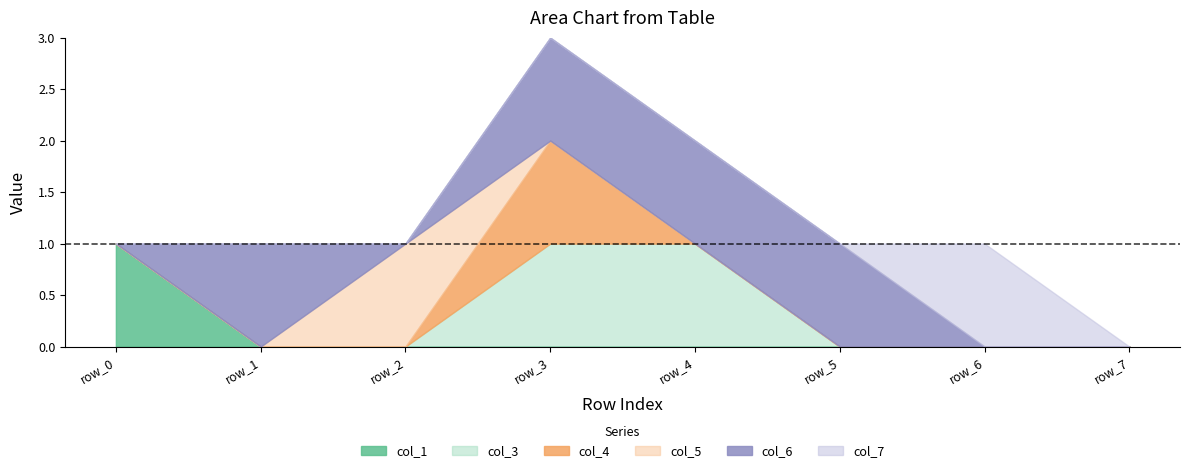

What are all the series names shown in the legend?

col_1, col_3, col_4, col_5, col_6, col_7